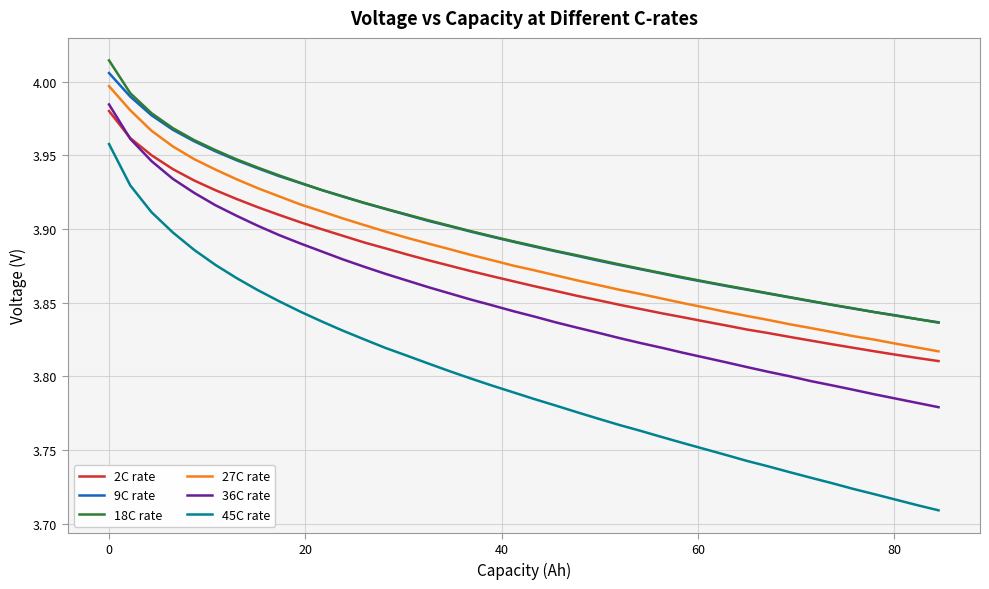

Count the 2C rate values in the range 3 to 4.

40